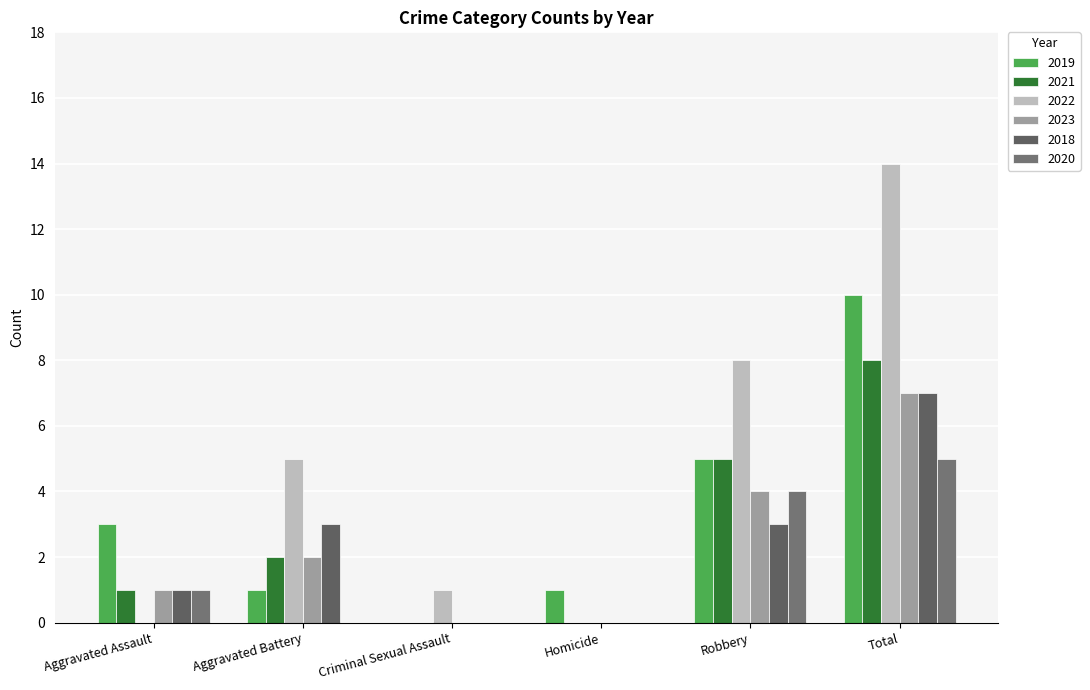

Is it true that 2020 equals 4 at Robbery?

True